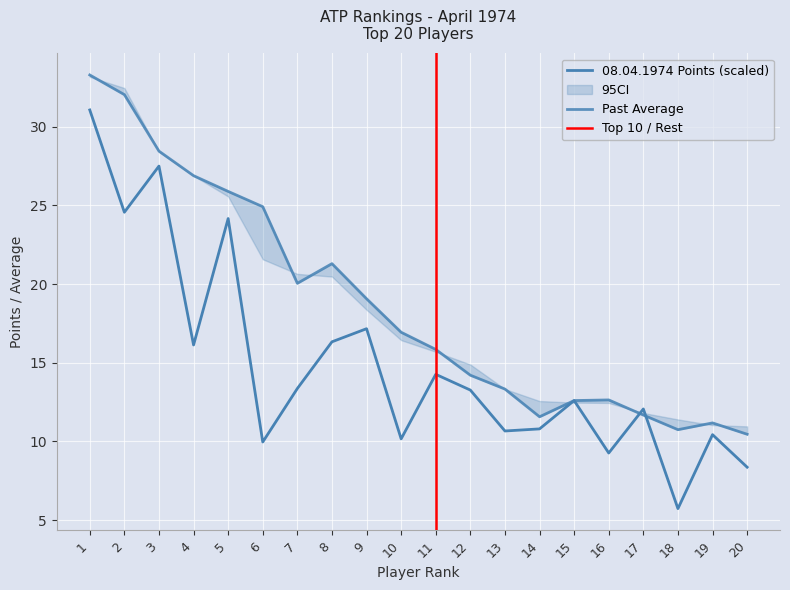

What is the lowest value of the PAST AVERAGE series?

10.5